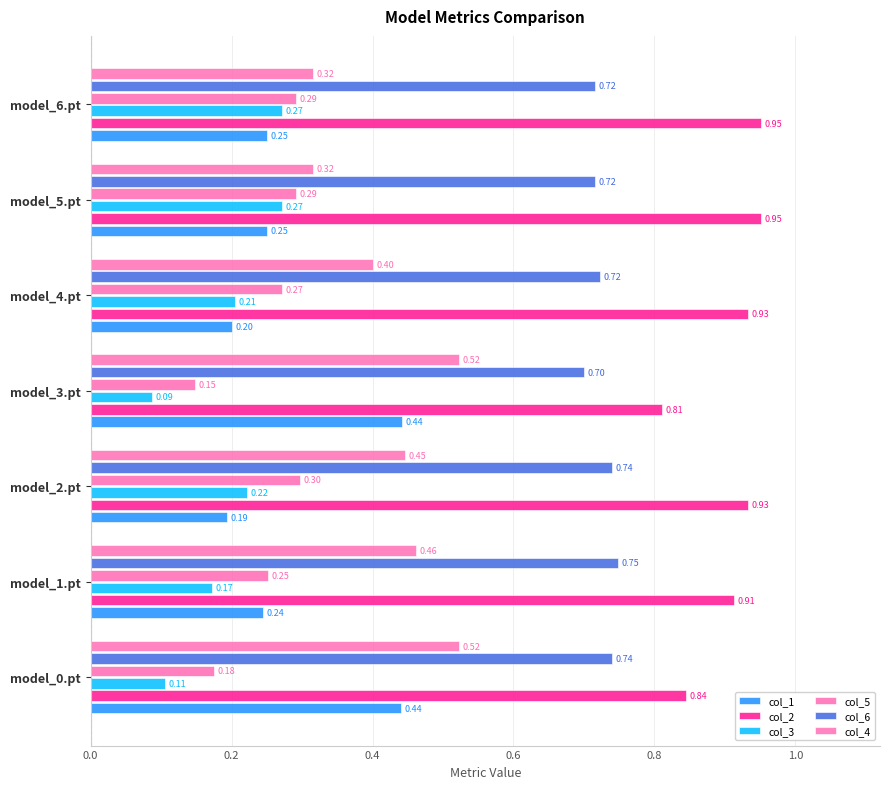

How many categories are shown in the chart?

7